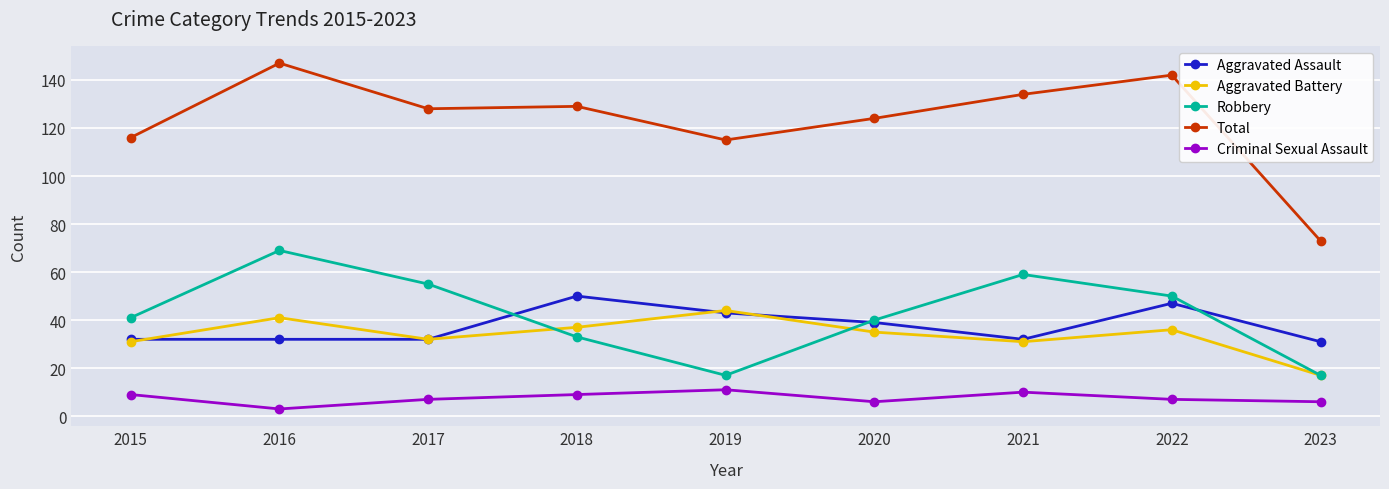

At which category is the sum across all series the highest?

2016